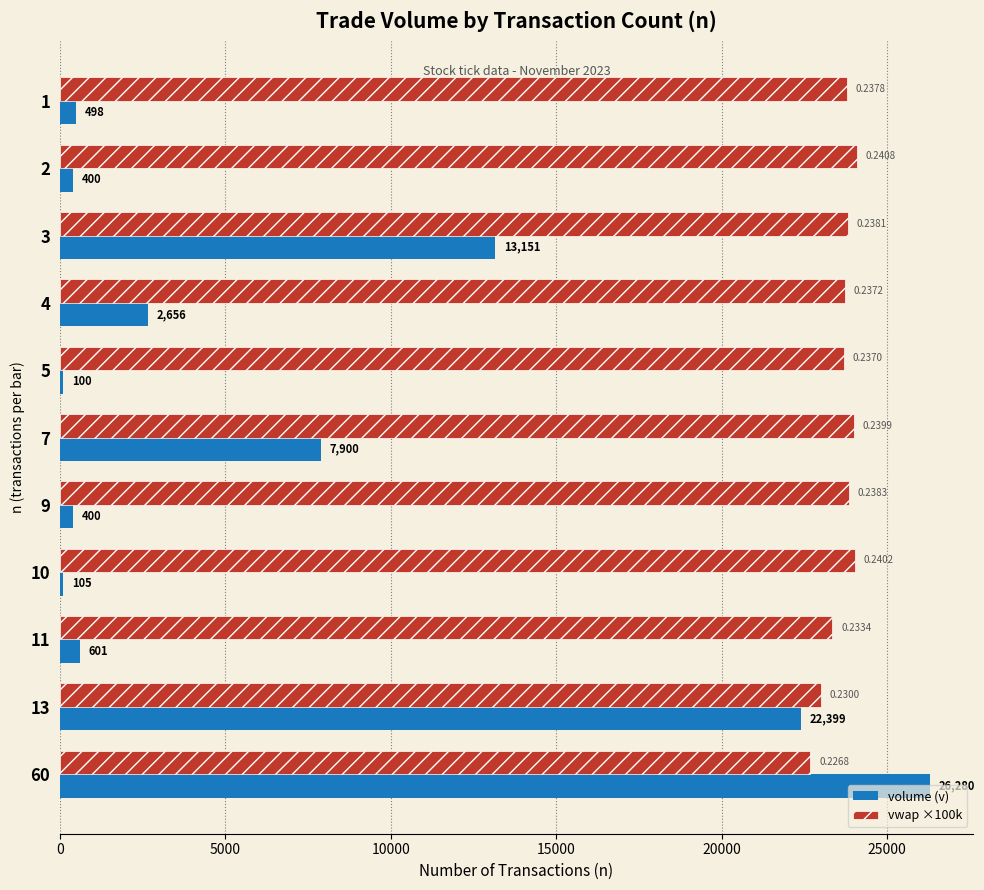

Is the value of vwap ×100k at 3 greater than the value of volume (v) at 3?

Yes